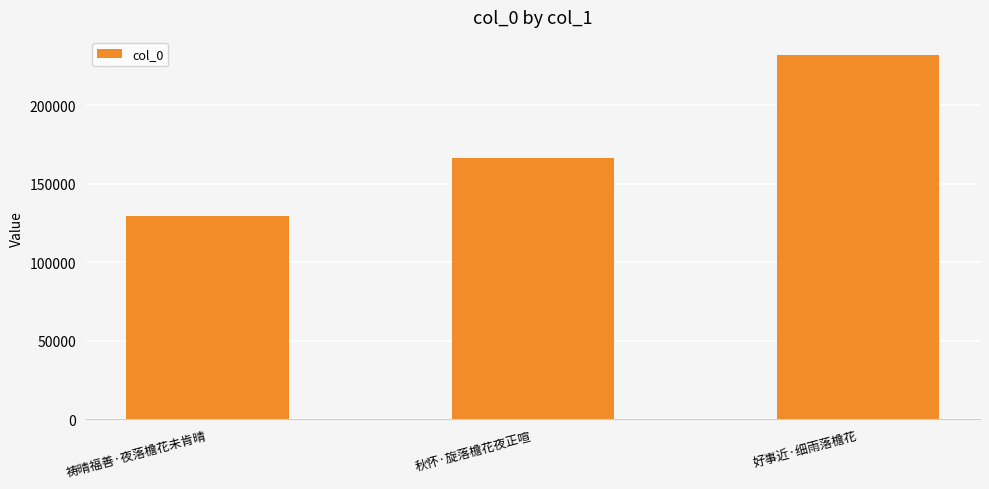

What is the ratio of the value at 祷晴福善·夜落檐花未肯晴 to the value at 好事近·细雨落檐花?

0.6